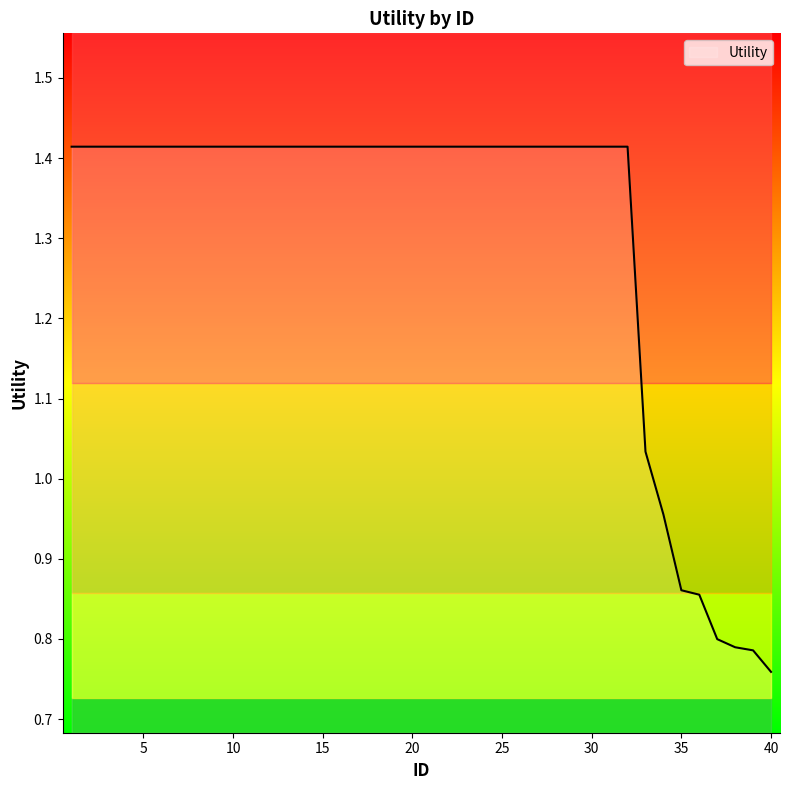

Is this an area chart (filled region under the line)?

No